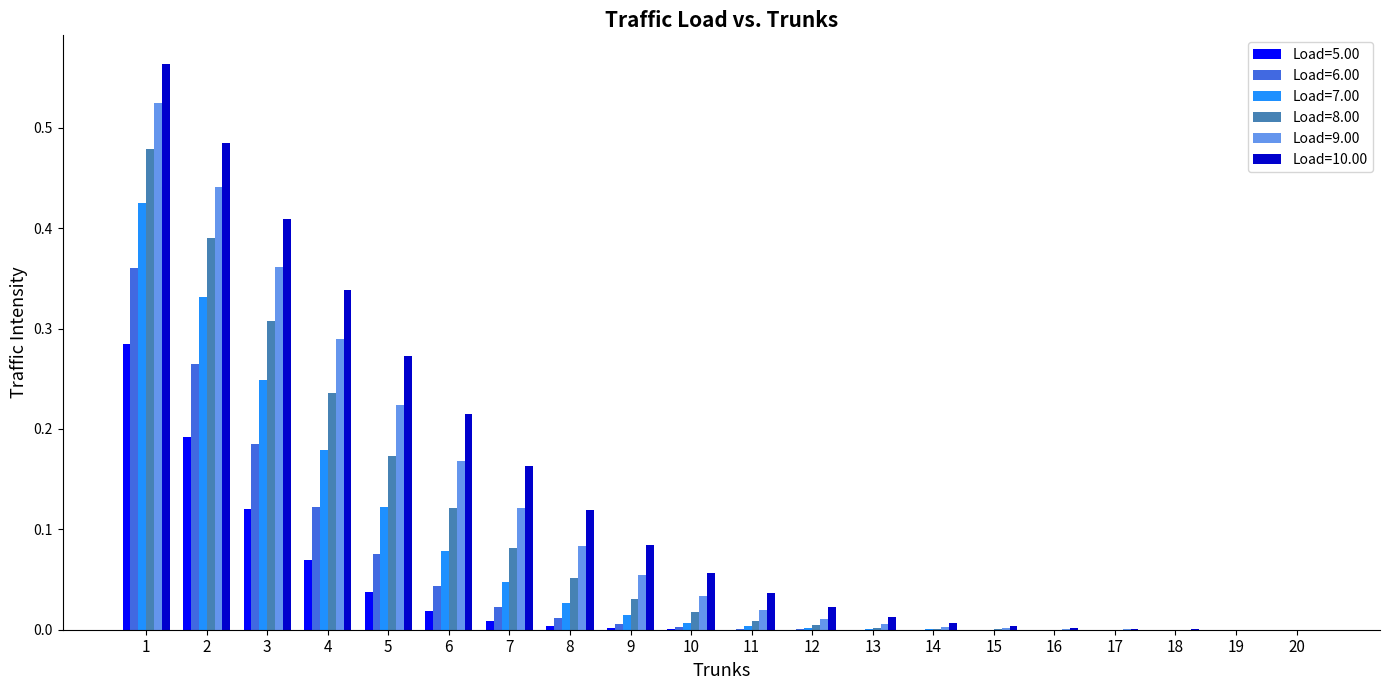

Is the value of Load=9.00 at 19 greater than the value of Load=5.00 at 2?

No